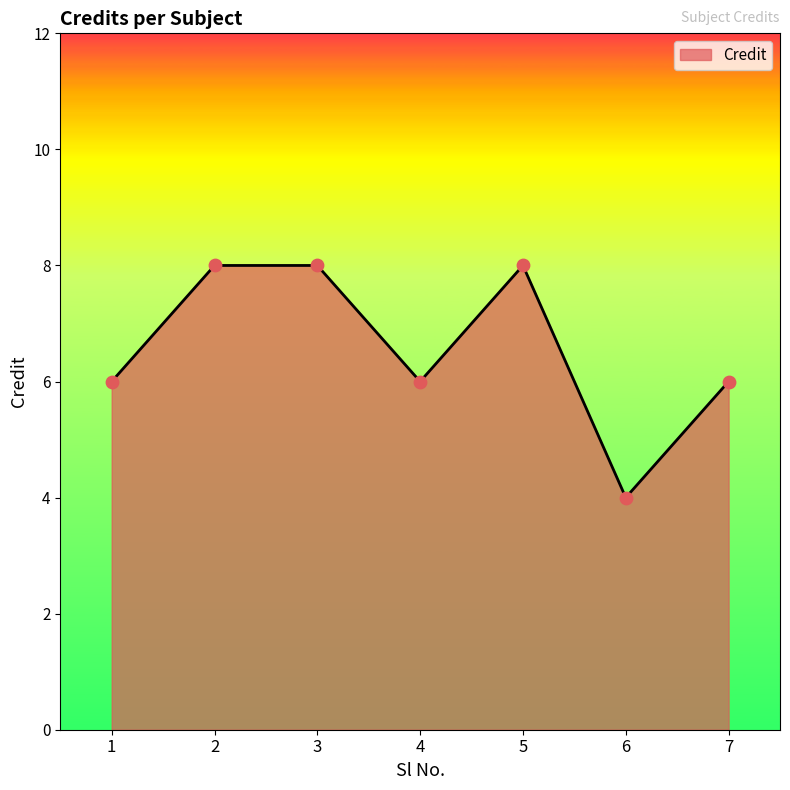

What is the change in value from 1 to 3?

+2